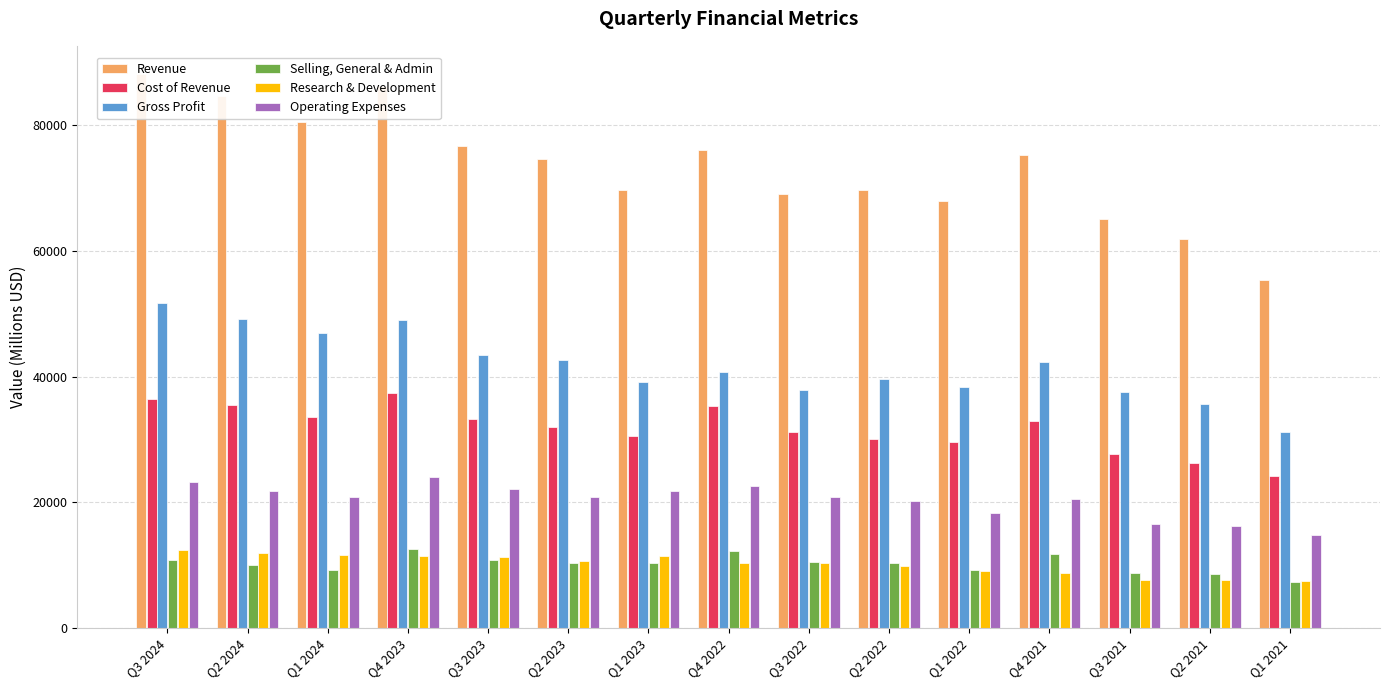

At which category does the chart reach its peak across all series?

Q3 2024